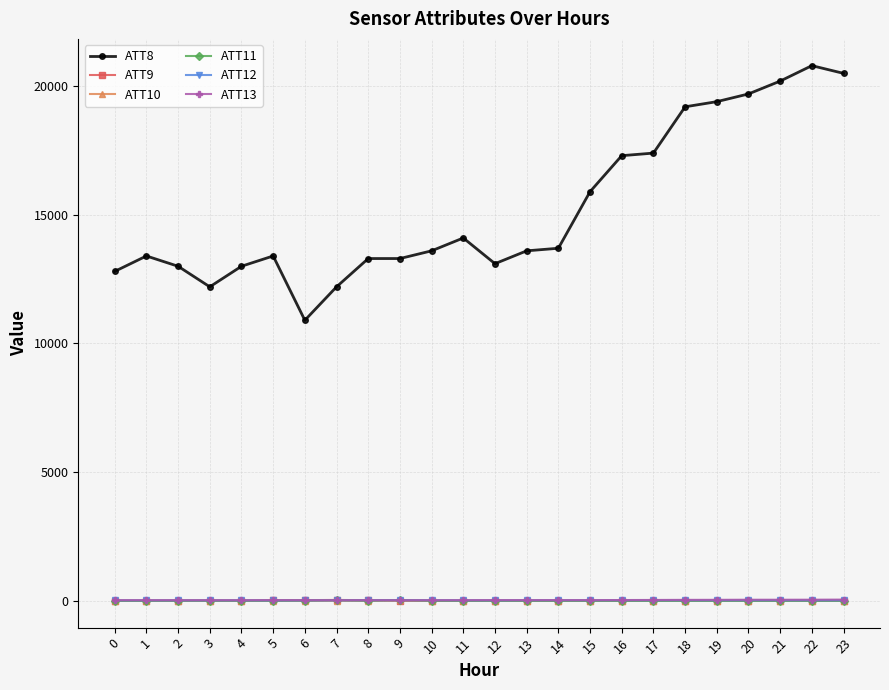

Which series has the largest total across all categories?

ATT8